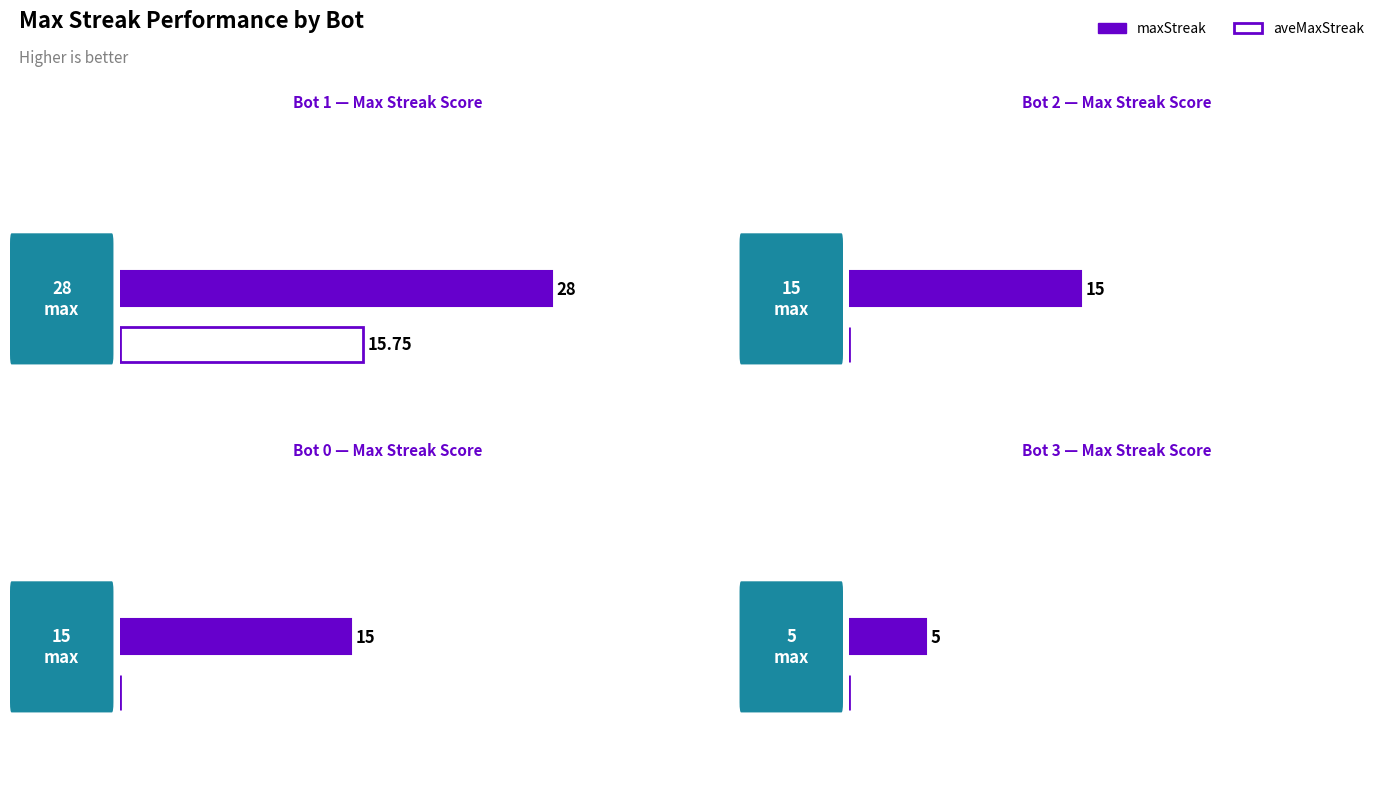

What is the maximum value for aveMaxStreak?

15.8